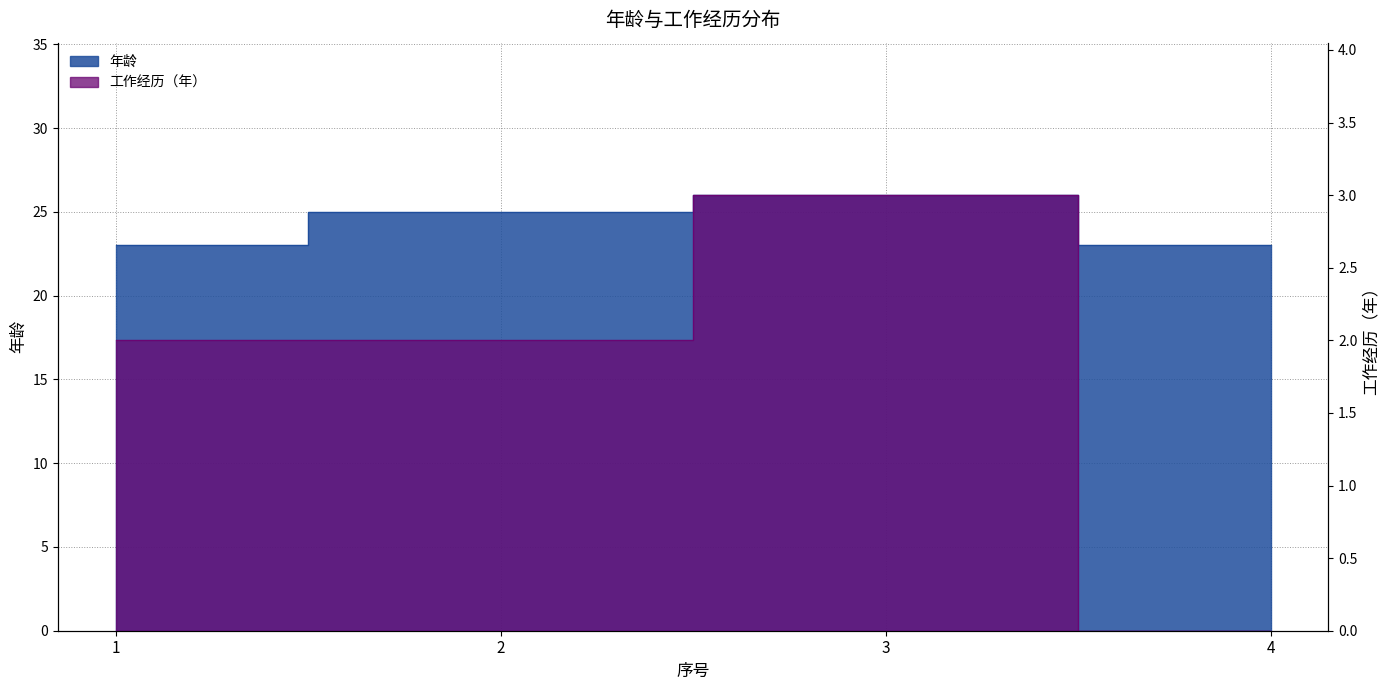

Does the chart have visible grid lines?

Yes